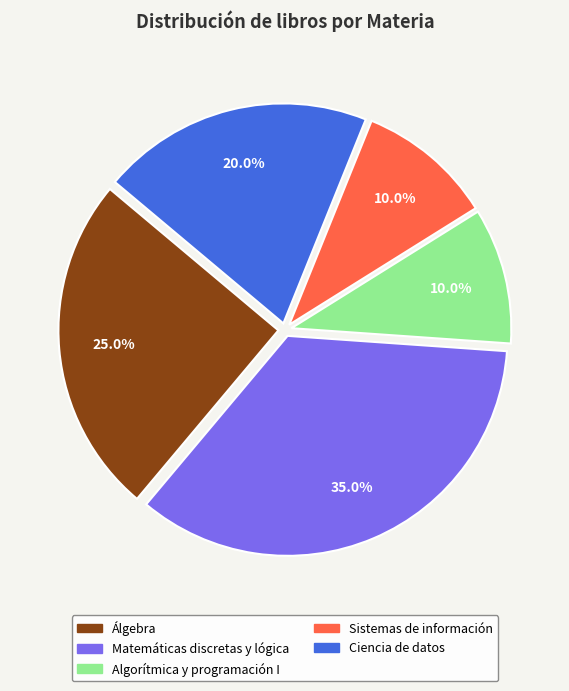

What percentage is NOT represented by Matemáticas discretas y lógica?

65.0%